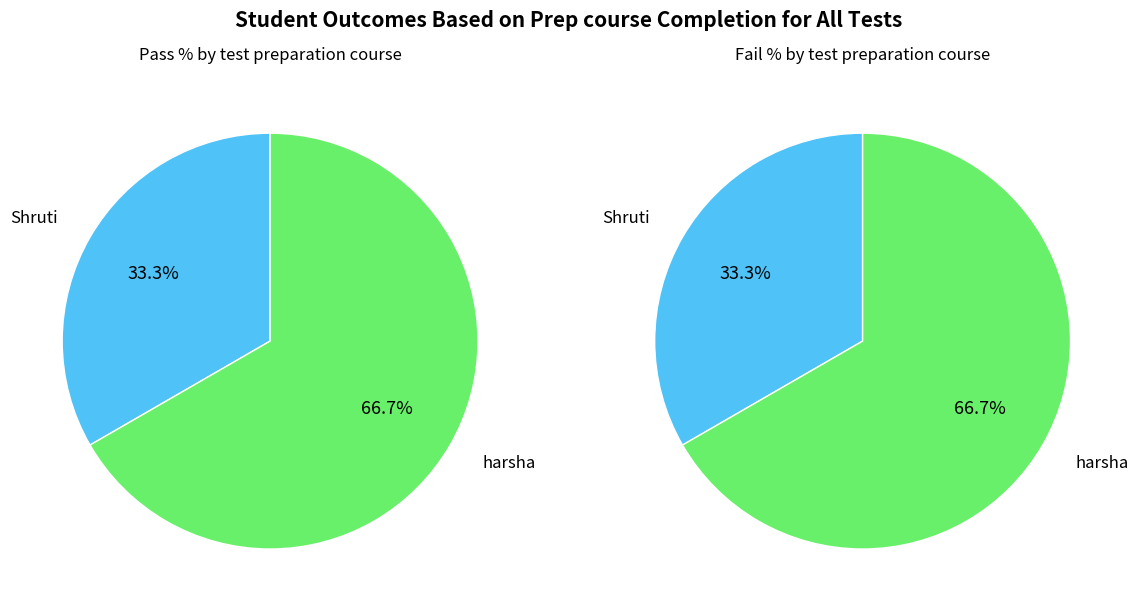

True or false: harsha accounts for 67% of the total.

True